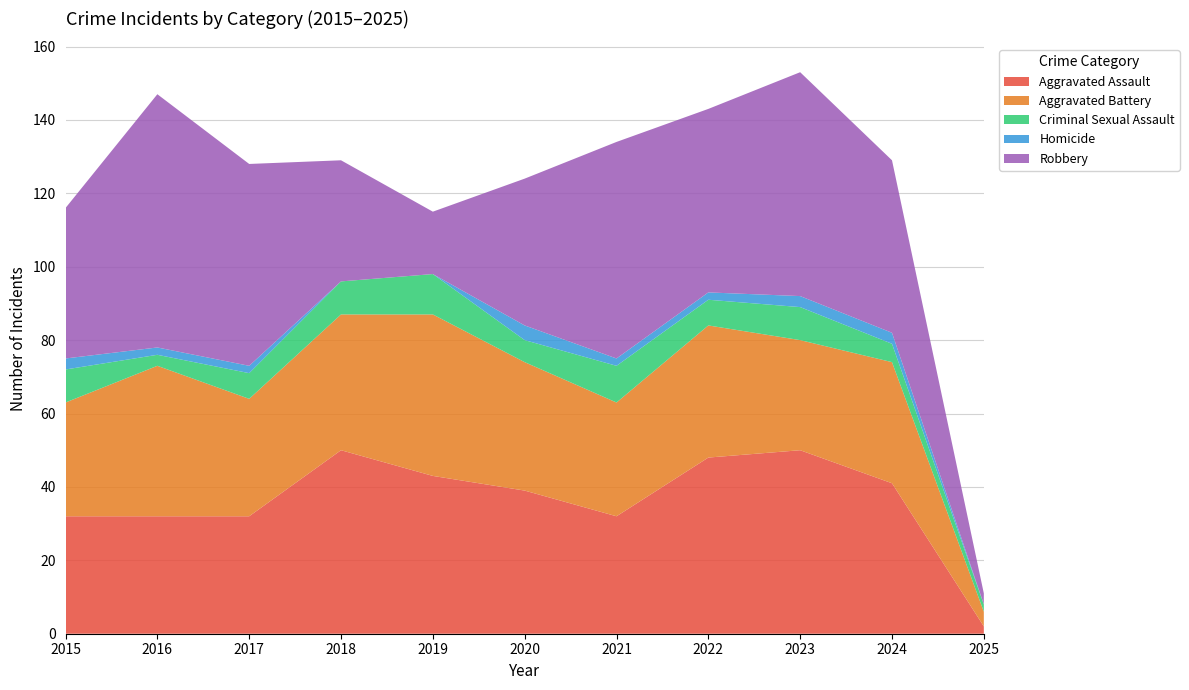

Reading left to right, what are all the values shown in this chart?

Aggravated Assault: 32	32	32	50	43	39	32	48	50	41	2
Aggravated Battery: 31	41	32	37	44	35	31	36	30	33	4
Criminal Sexual Assault: 9	3	7	9	11	6	10	7	9	5	2
Homicide: 3	2	2	0	0	4	2	2	3	3	0
Robbery: 41	69	55	33	17	40	59	50	61	47	3